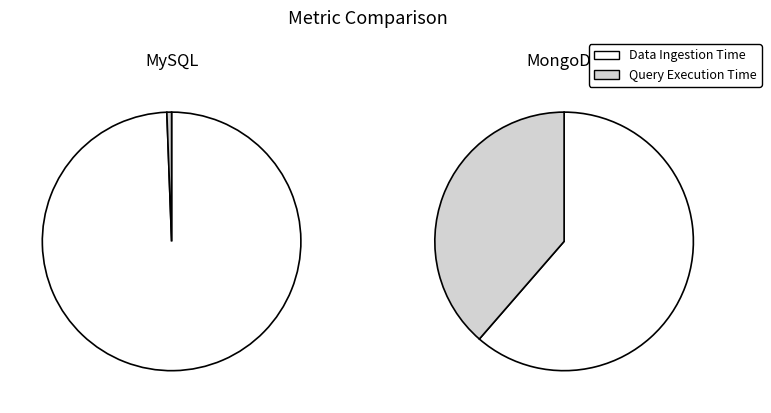

Which series has the largest range (max minus min)?

MySQL